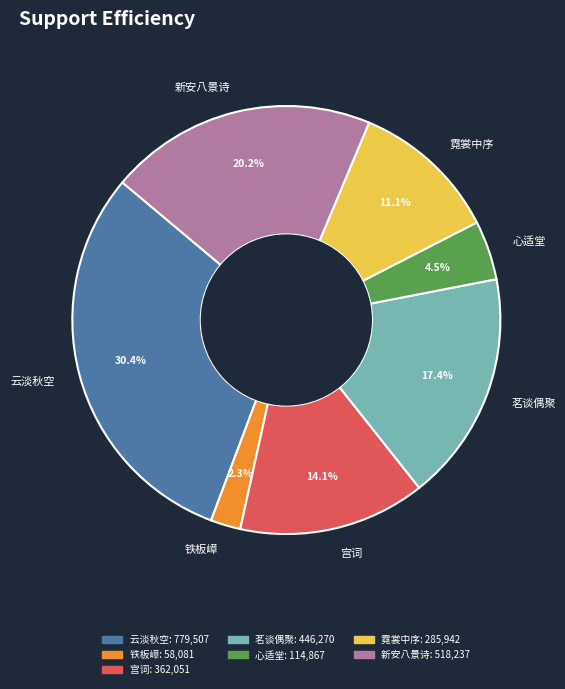

Approximately how many times larger is the value at 宫词 compared to 新安八景诗?

0.7